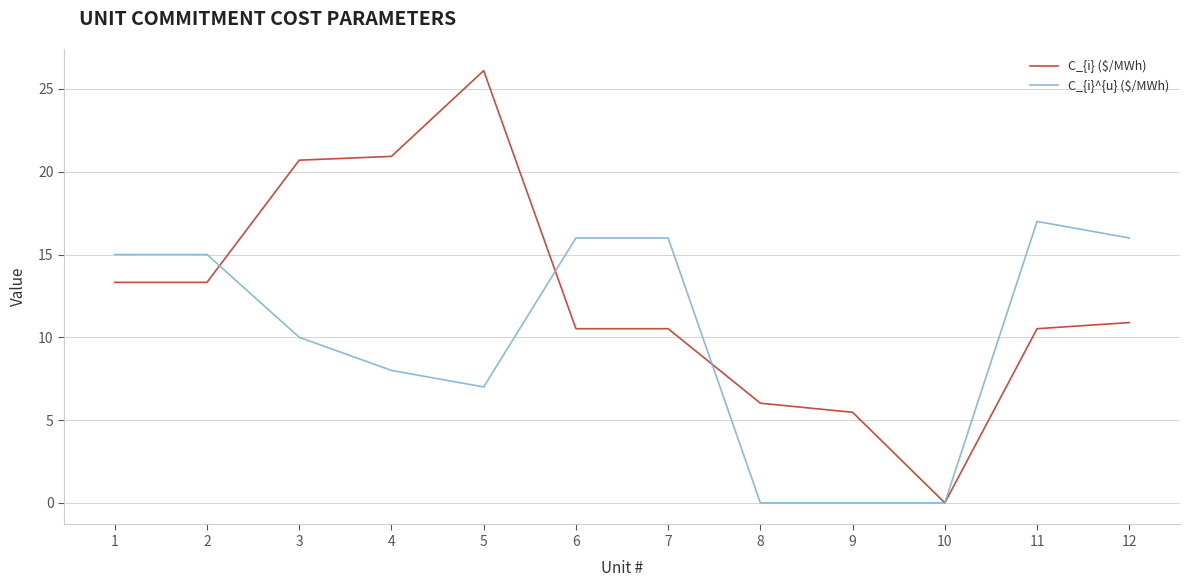

Which category has the highest value across all series?

5